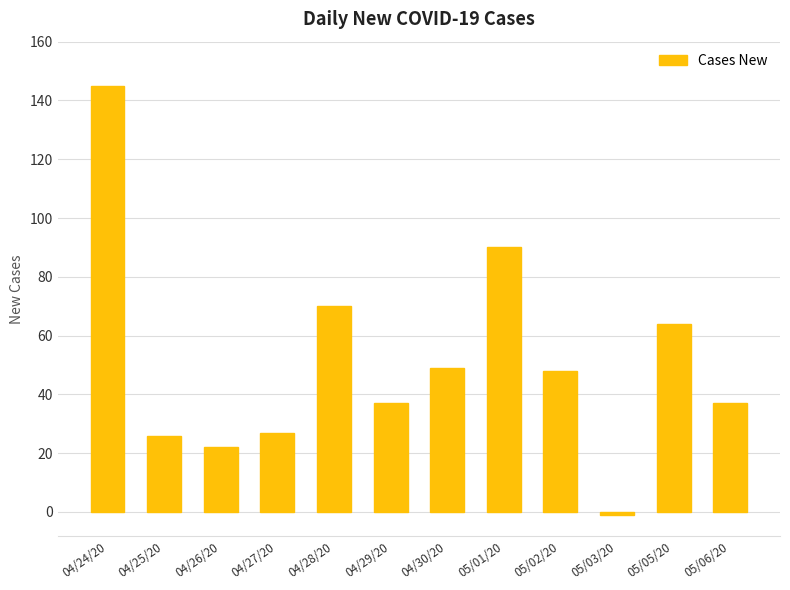

Is it true that the value at 05/06/20 is 37?

True